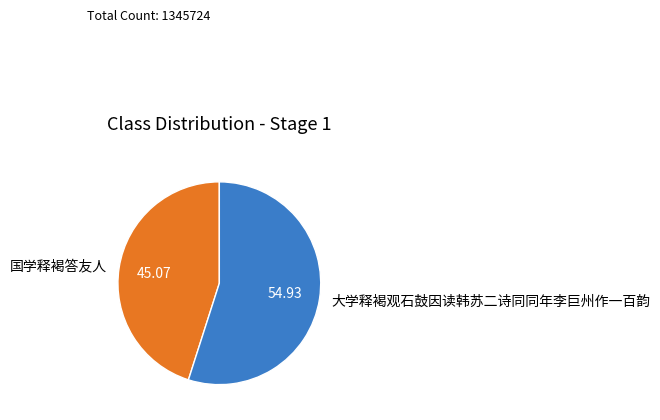

Count the number of slices in the pie.

2